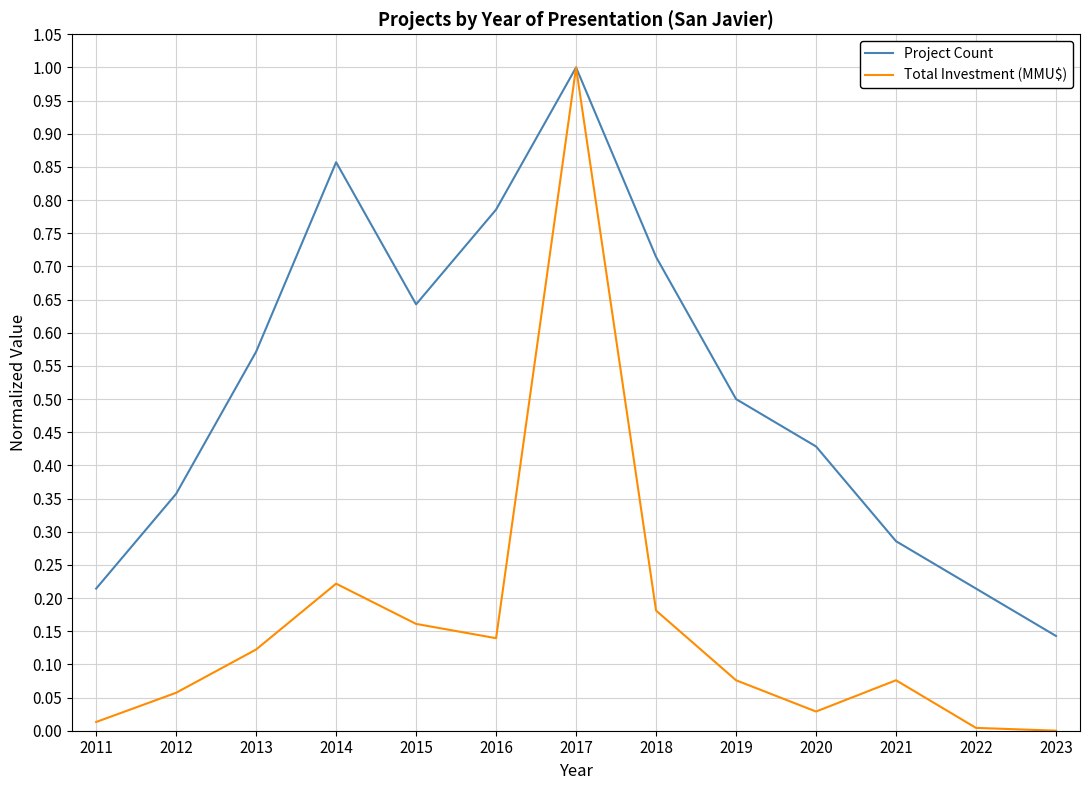

What is the highest value of the Total Investment (MMU$) series?

1.0